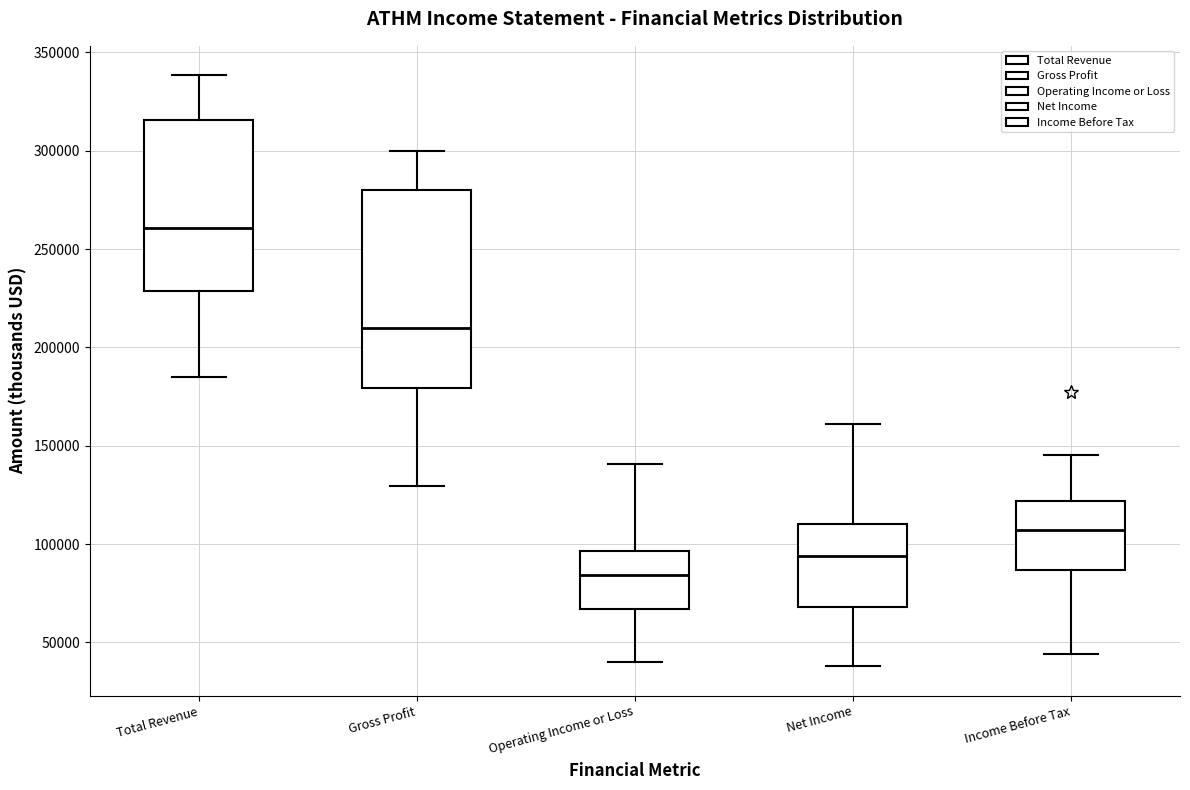

Where is the lower edge of the box for Operating Income or Loss on the y-axis? The values are not printed on the chart, so give them approximately, as read against the axis.

65000